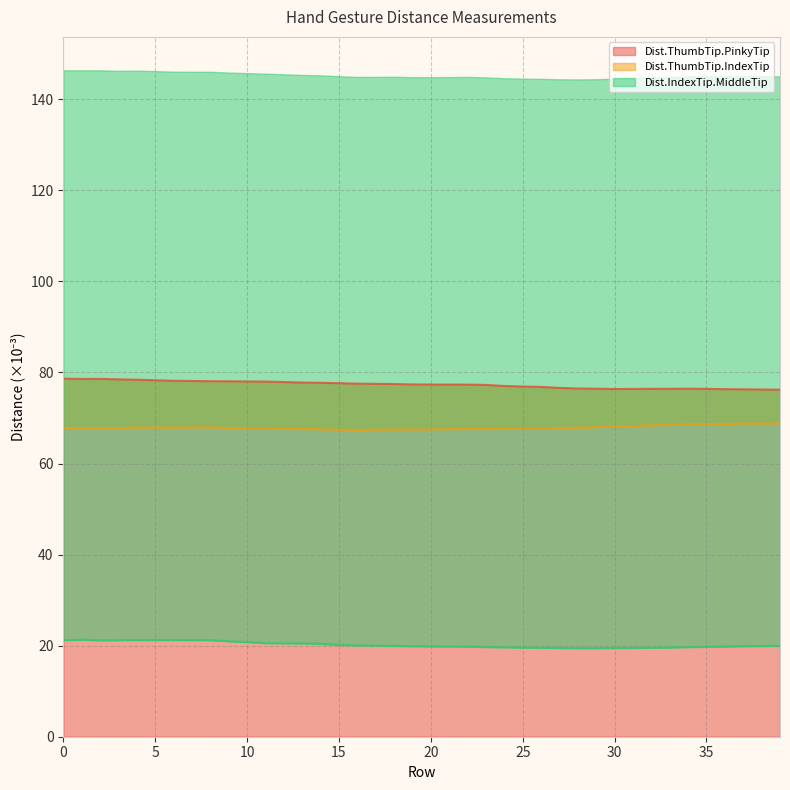

What is the highest value of the Dist.ThumbTip.PinkyTip series?

78.6